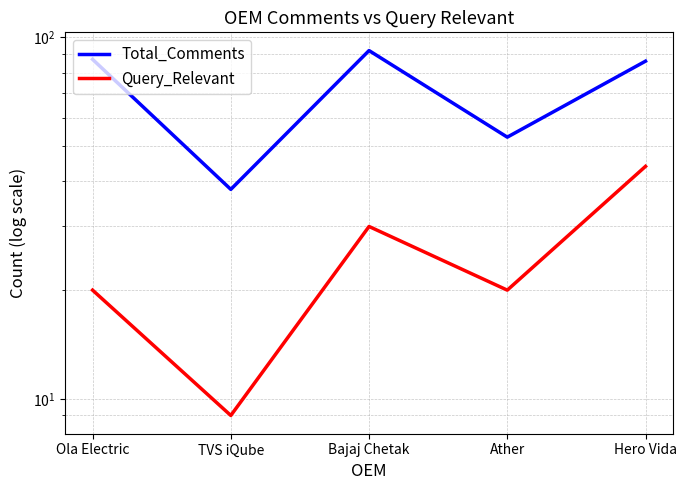

In Query_Relevant, how many points are higher than both neighbors (excluding endpoints)?

1